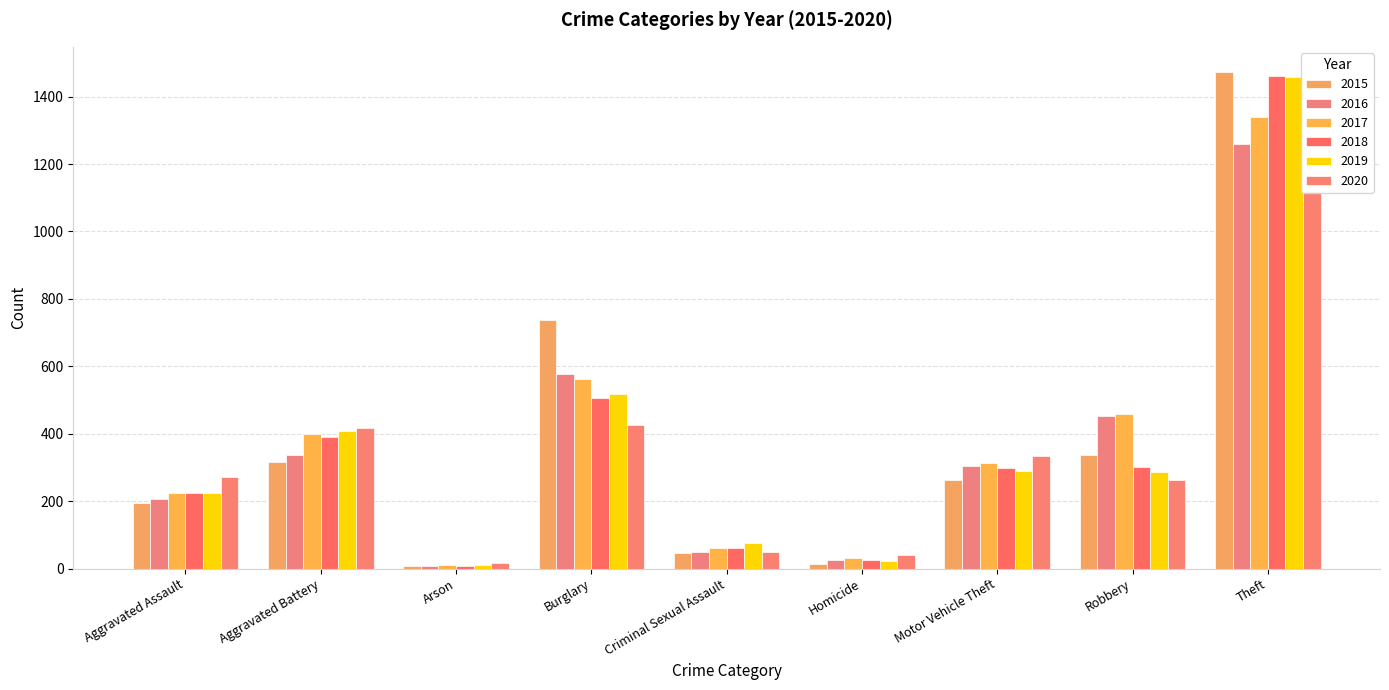

List the labels in order of 2020 value, largest first.

Theft, Burglary, Aggravated Battery, Motor Vehicle Theft, Aggravated Assault, Robbery, Criminal Sexual Assault, Homicide, Arson